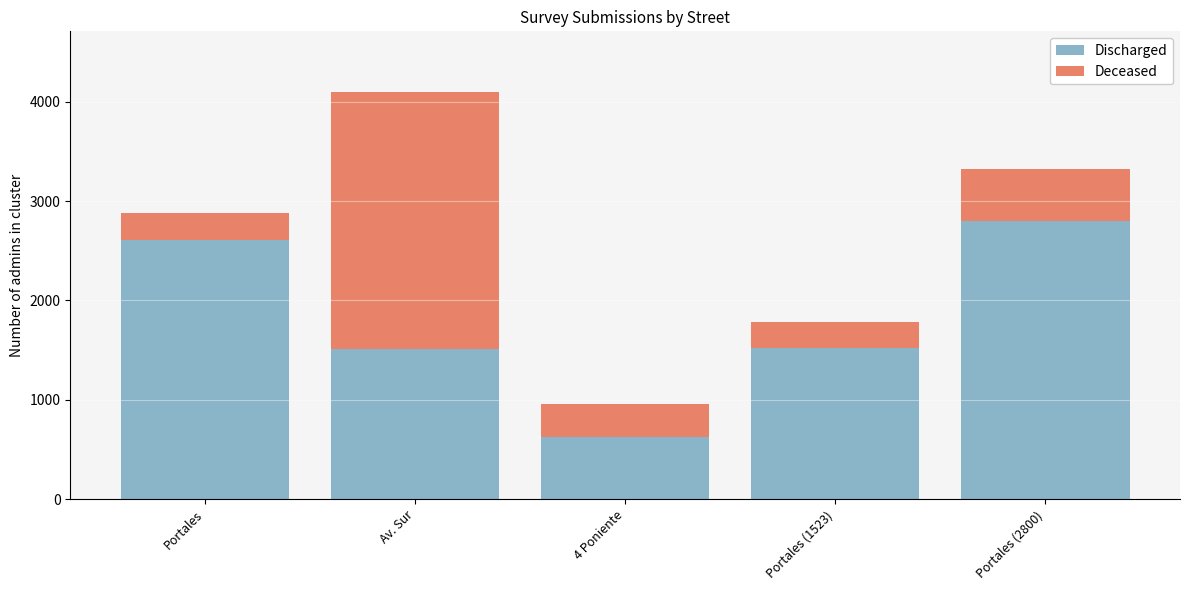

At which label does Discharged reach its minimum?

4 Poniente